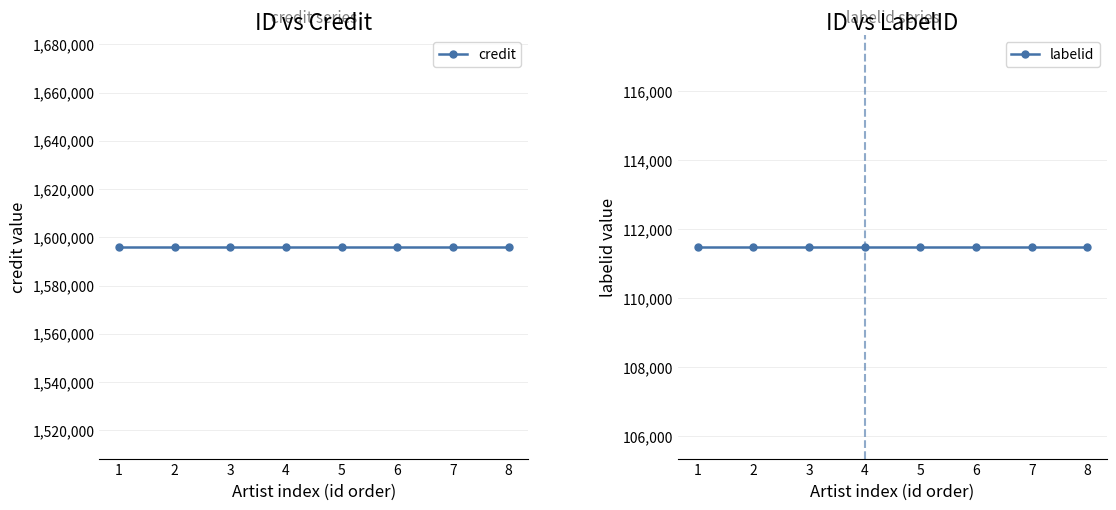

Reading left to right, what are all the values shown in this chart?

credit: 1596059	1596059	1596059	1596059	1596059	1596059	1596059	1596059
labelid: 111489	111489	111489	111489	111489	111489	111489	111489